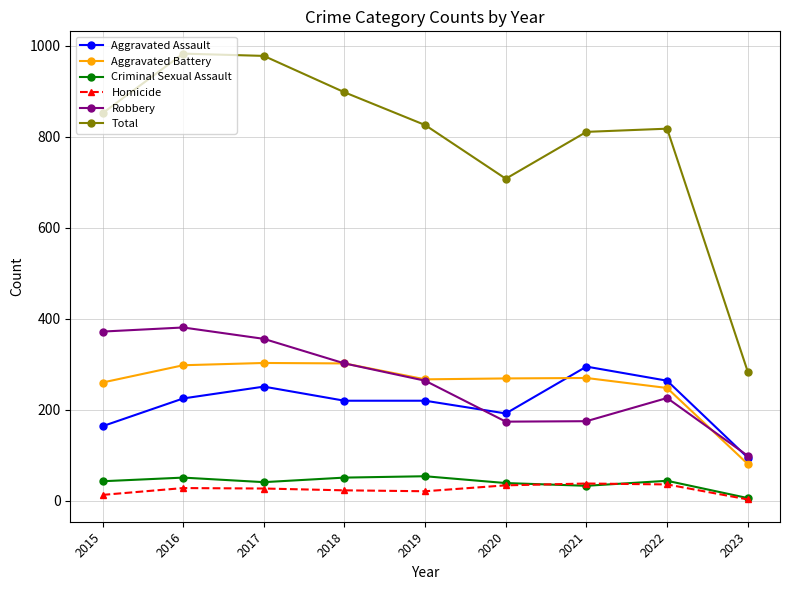

What is the spread (max minus min) of values at 2017?

951